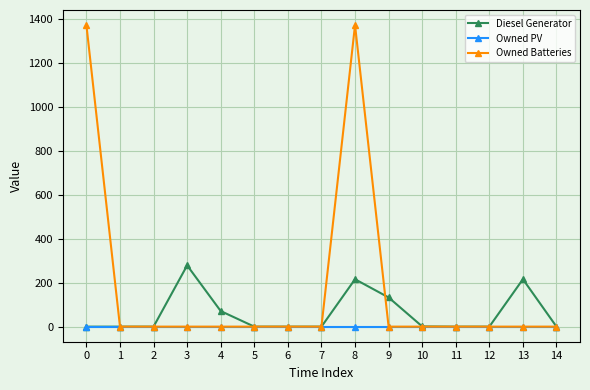

What is the difference between the maximum and minimum values in the Owned Batteries series?

1374